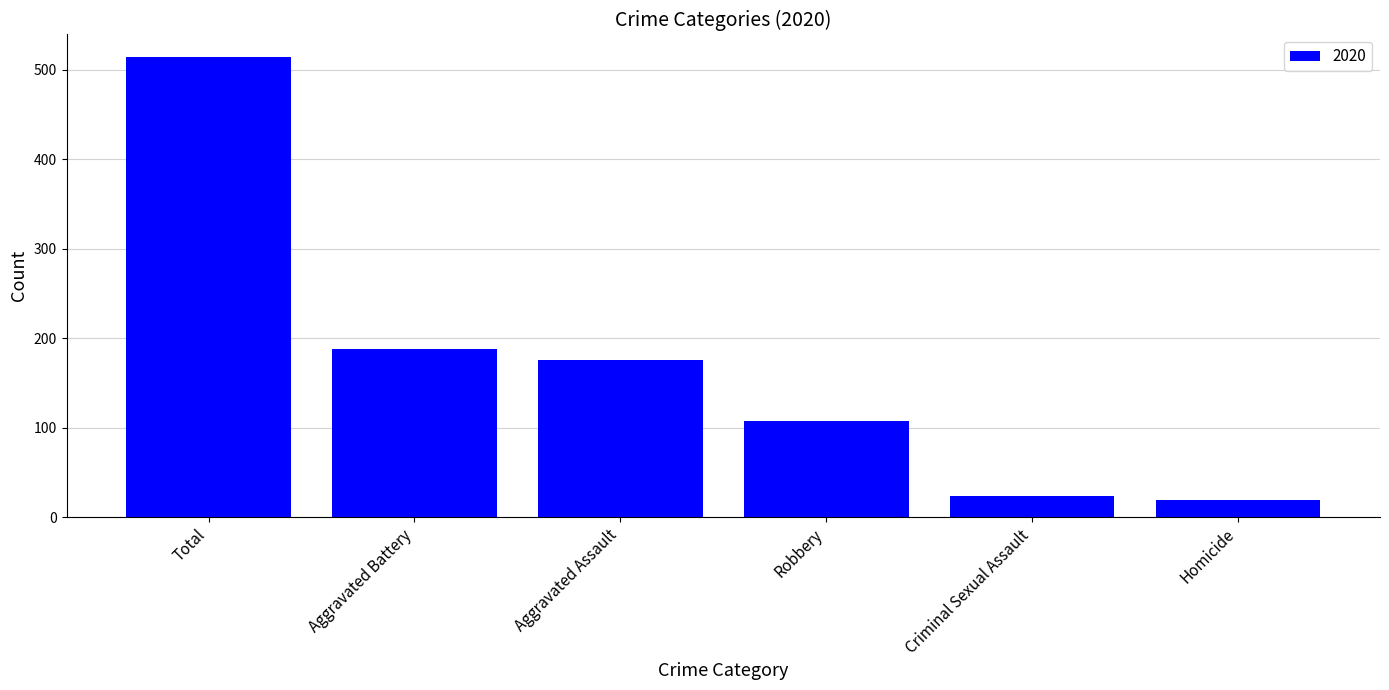

What is the ratio of the value at Robbery to the value at Aggravated Battery?

0.6